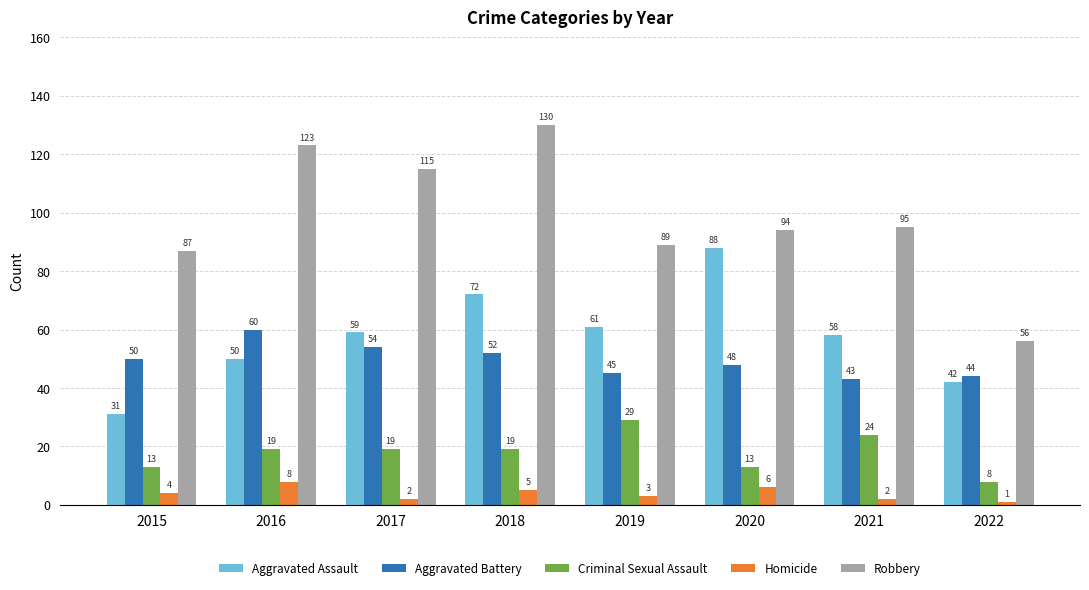

Rank the series by their maximum value, from lowest to highest.

Homicide, Criminal Sexual Assault, Aggravated Battery, Aggravated Assault, Robbery